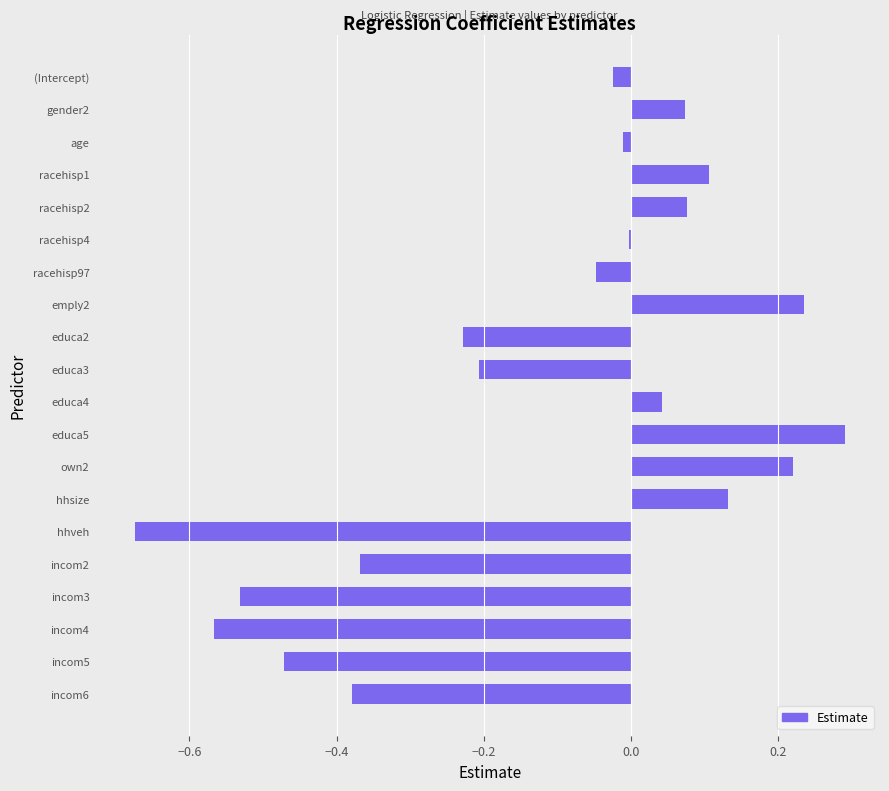

Which label corresponds to the largest value in the chart?

educa5